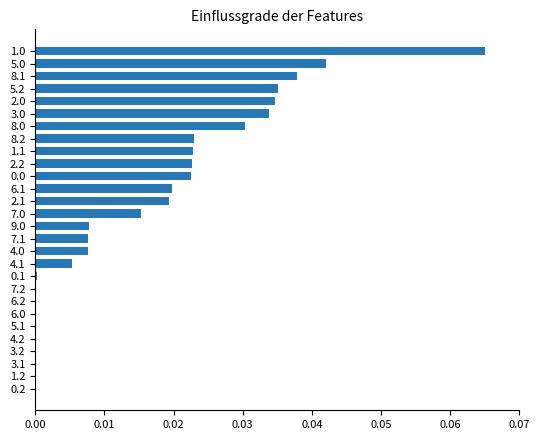

Which label corresponds to the largest value in the chart?

1.0